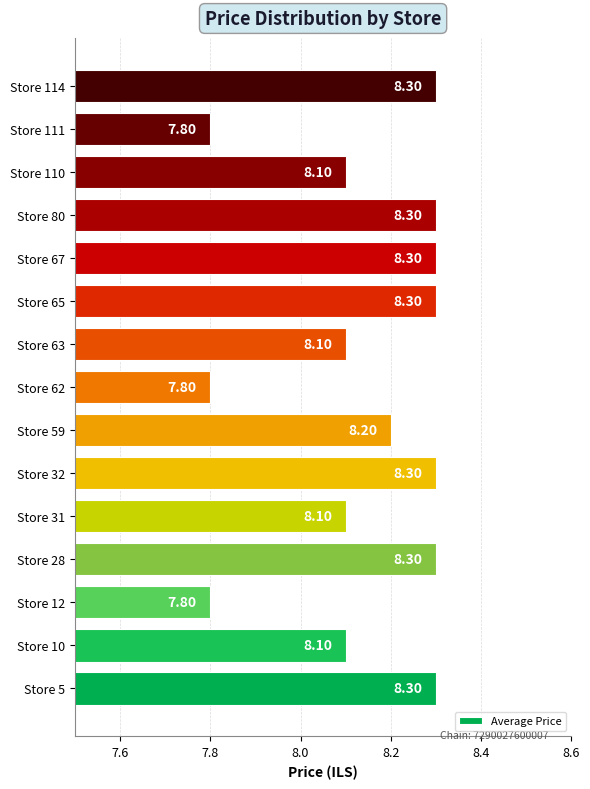

What is the difference between the second highest and minimum values?

0.5